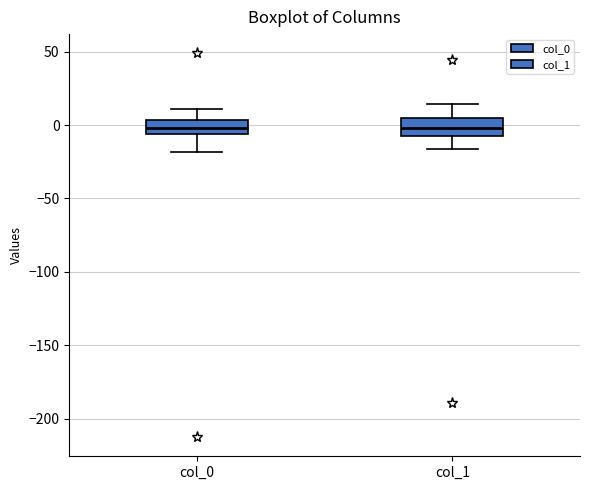

Where does the upper whisker of the box for col_0 end on the y-axis? The values are not printed on the chart, so give them approximately, as read against the axis.

10